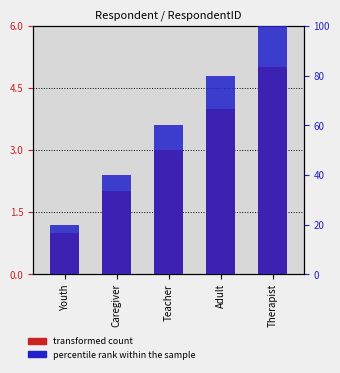

How many values are between 2 and 4?

3